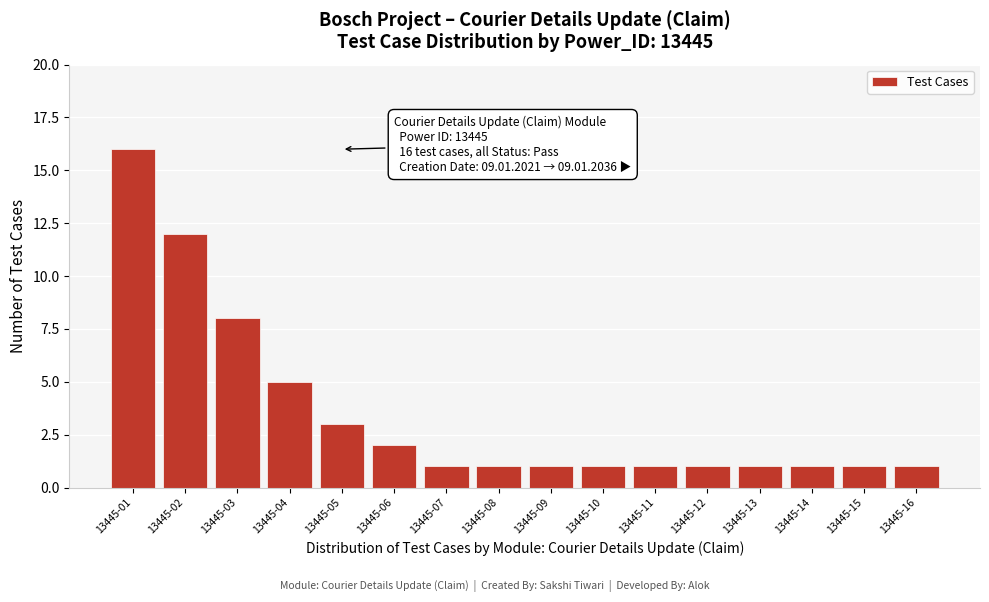

Reading left to right, what are all the values shown in this chart?

13445-01=16	13445-02=12	13445-03=8	13445-04=5	13445-05=3	13445-06=2	13445-07=1	13445-08=1	13445-09=1	13445-10=1	13445-11=1	13445-12=1	13445-13=1	13445-14=1	13445-15=1	13445-16=1